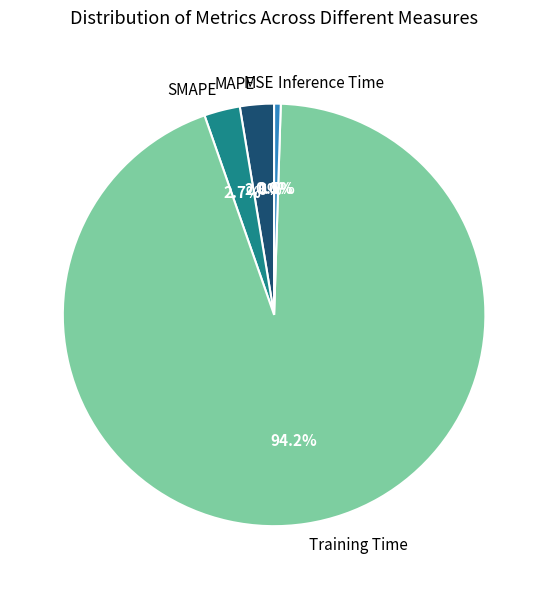

Which slice is the largest?

Training Time